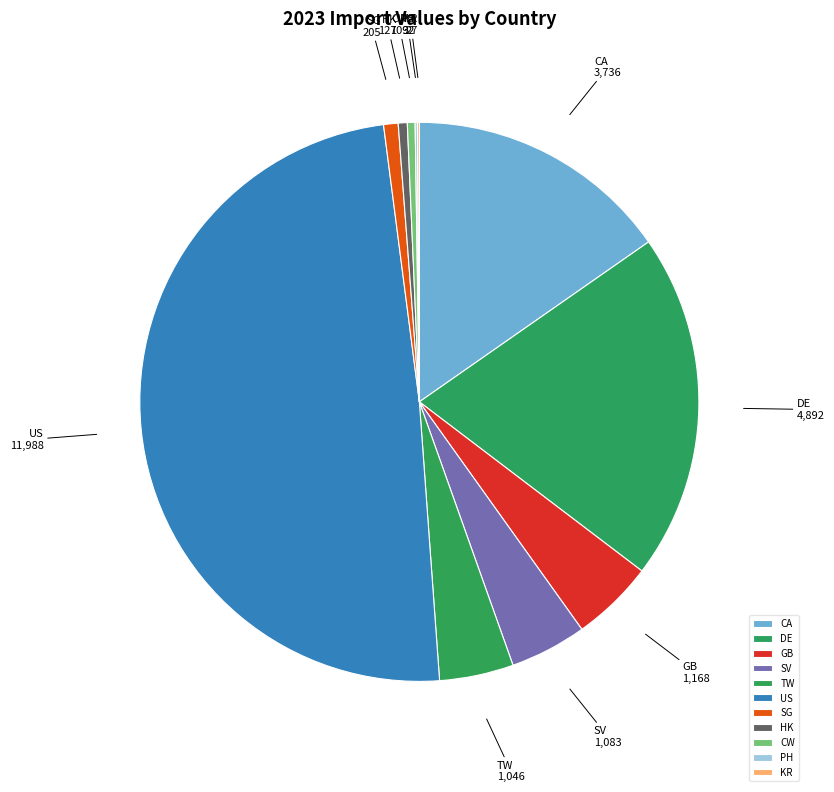

Which slice is the largest?

US